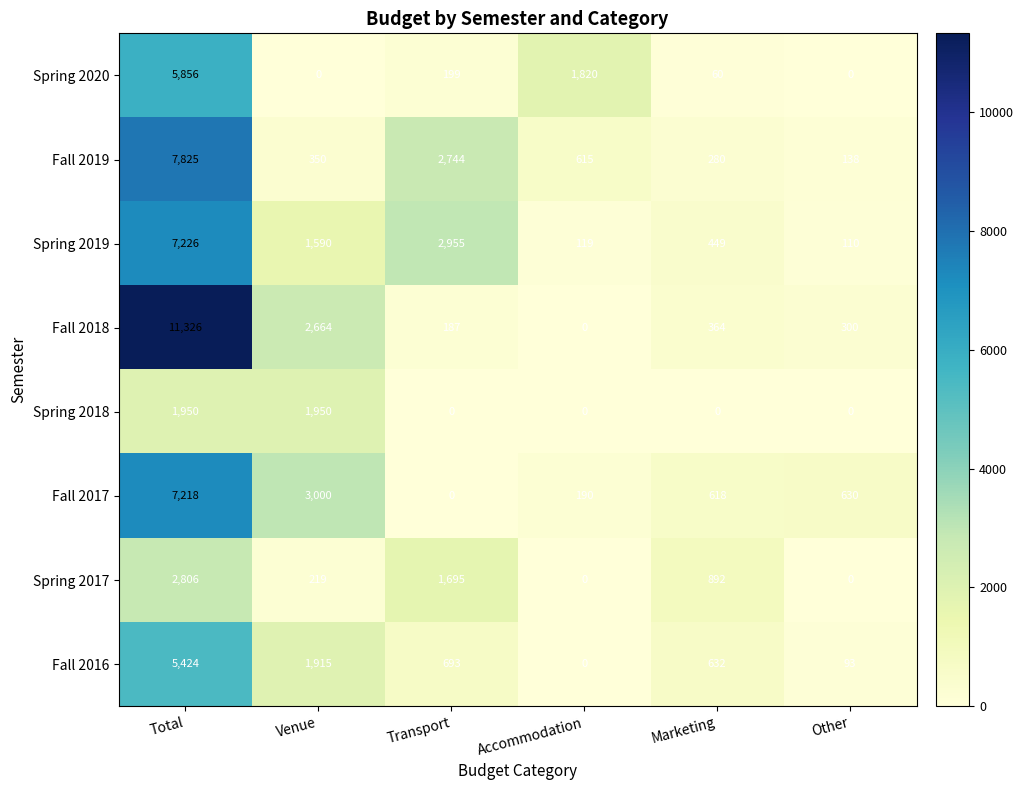

Read the Spring 2018 value at Total, to the nearest 50.

1950